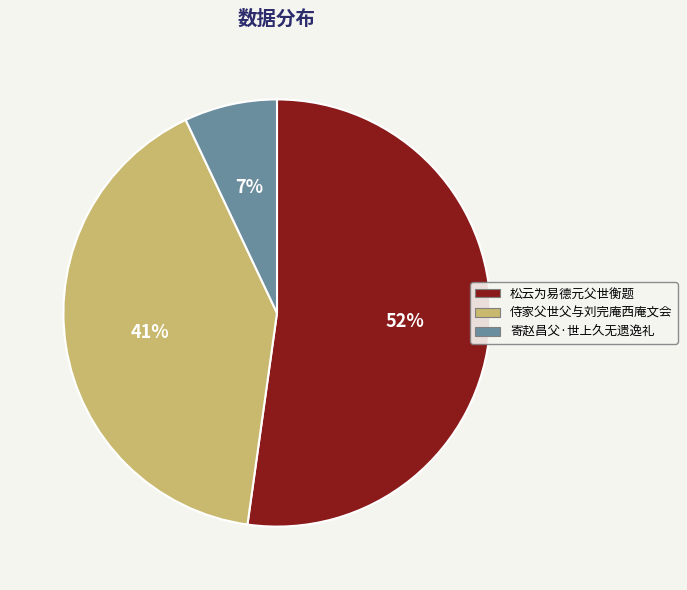

To the nearest percent, what is the difference between the largest and smallest slice percentages?

45%